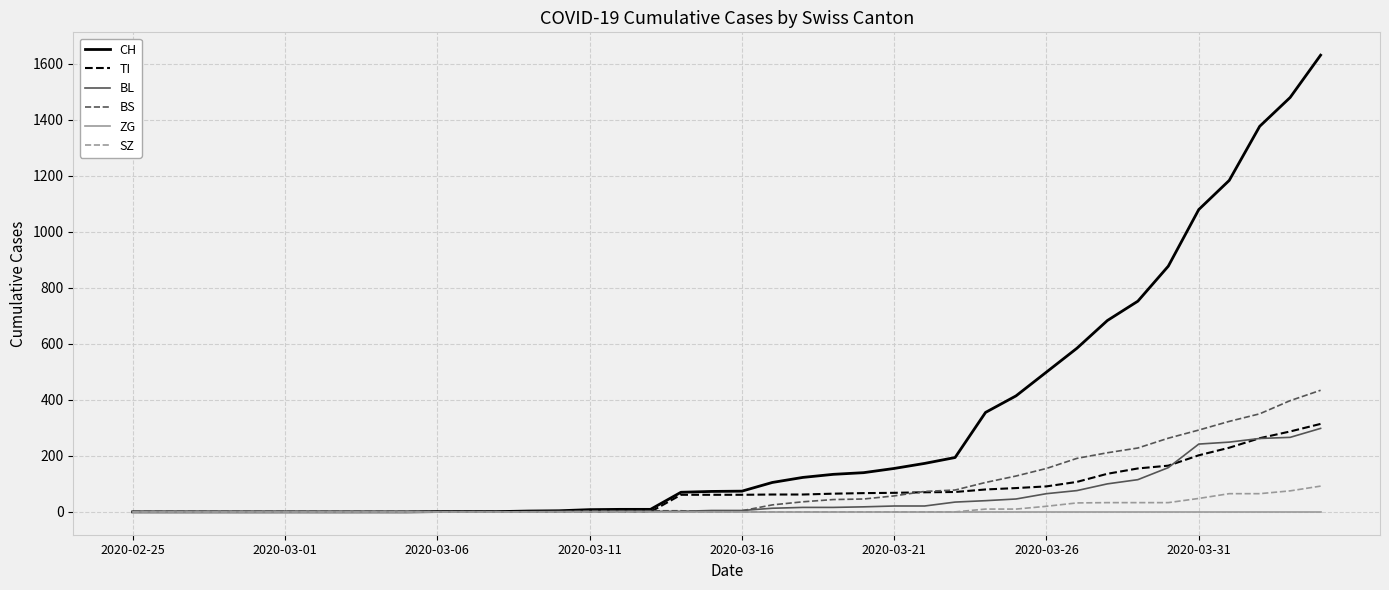

Is this an area chart (filled region under the line)?

No